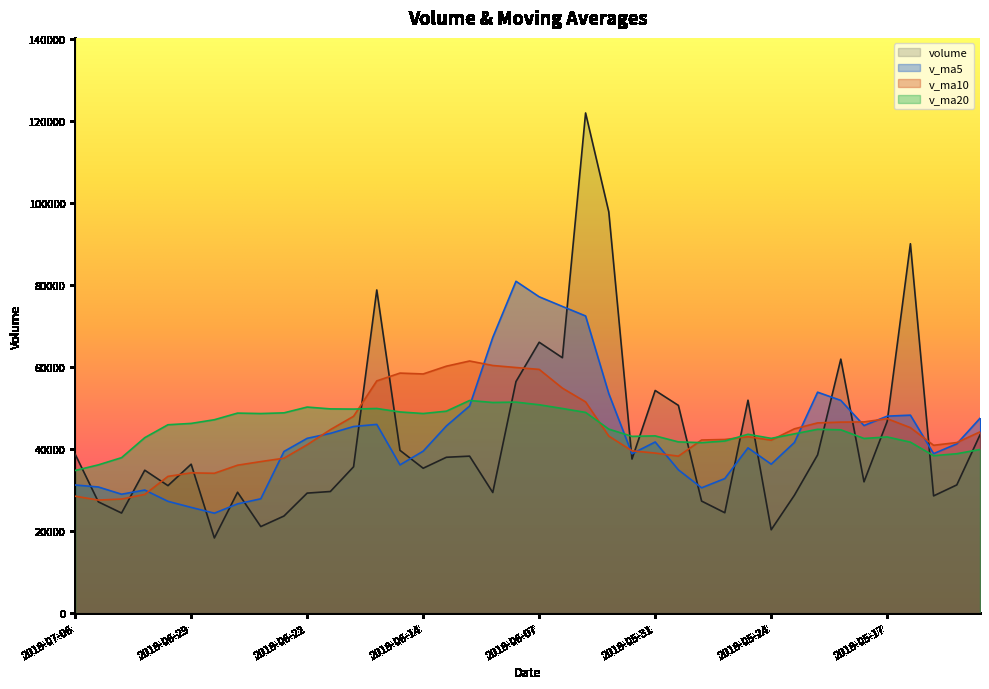

Which category has the lowest value across all series?

2018-06-28